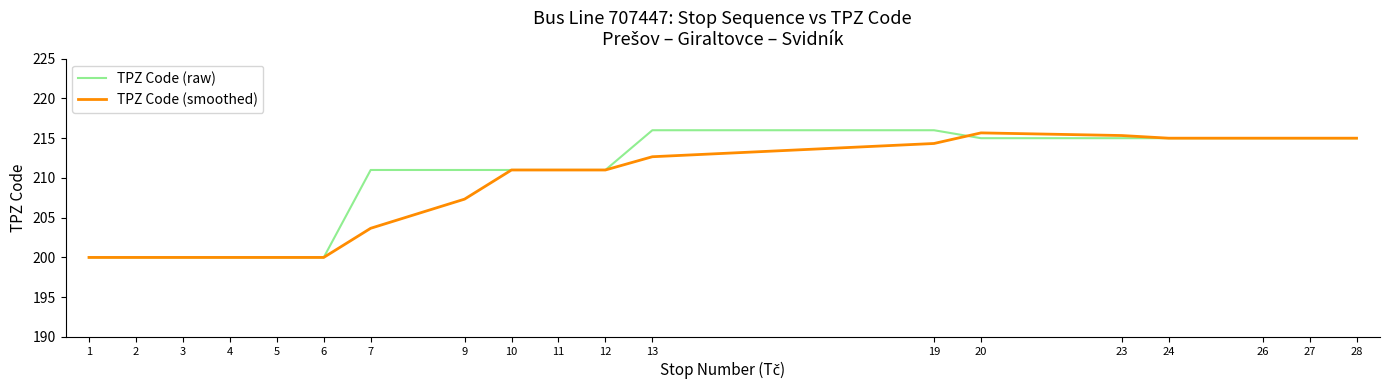

What are all the series names shown in the legend?

TPZ Code (raw), TPZ Code (smoothed)